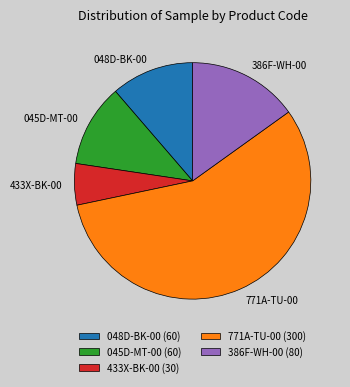

Count the number of slices in the pie.

5